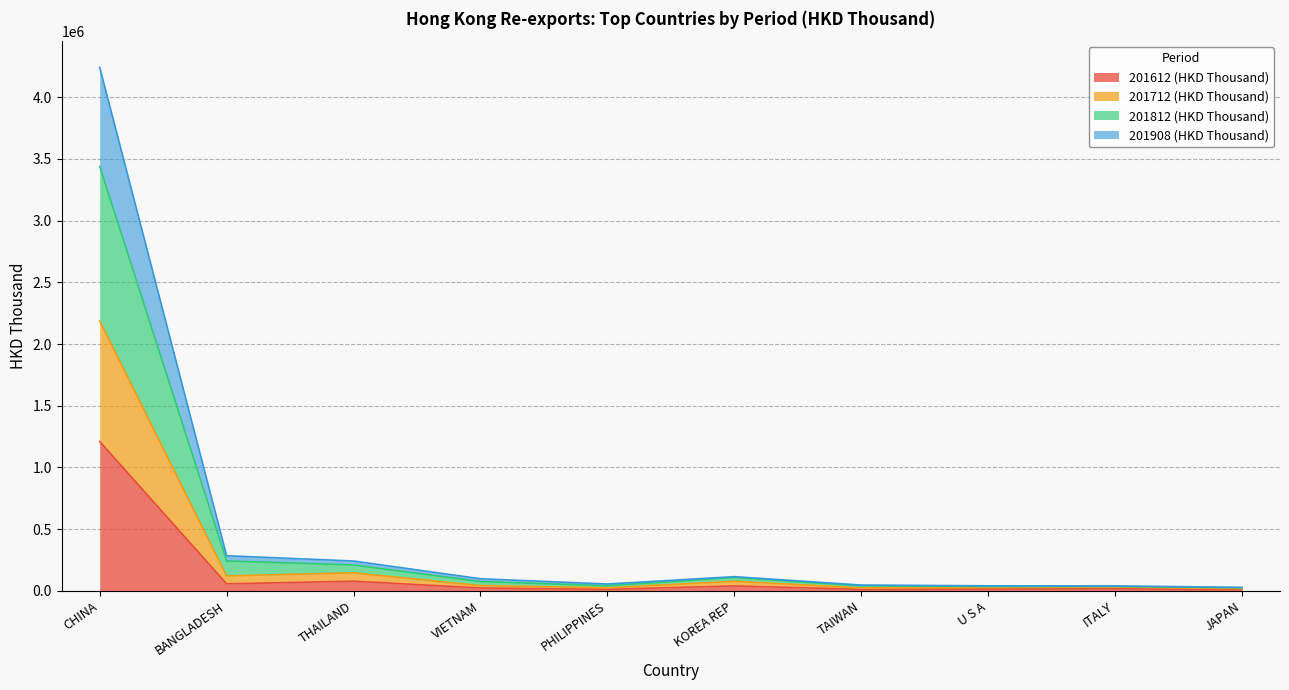

What is the spread (max minus min) of values at THAILAND?

163289.8